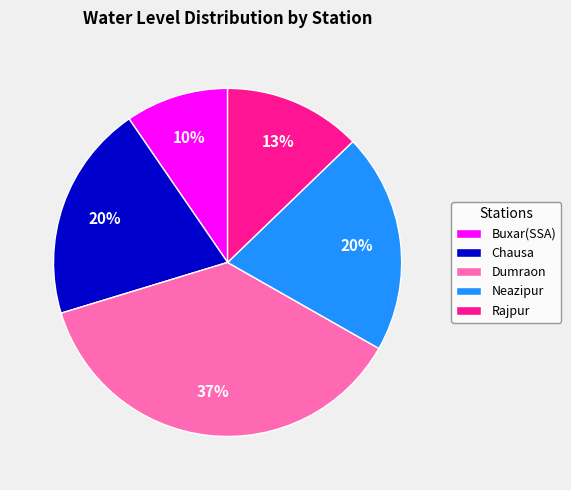

Is there a majority slice in this chart?

No